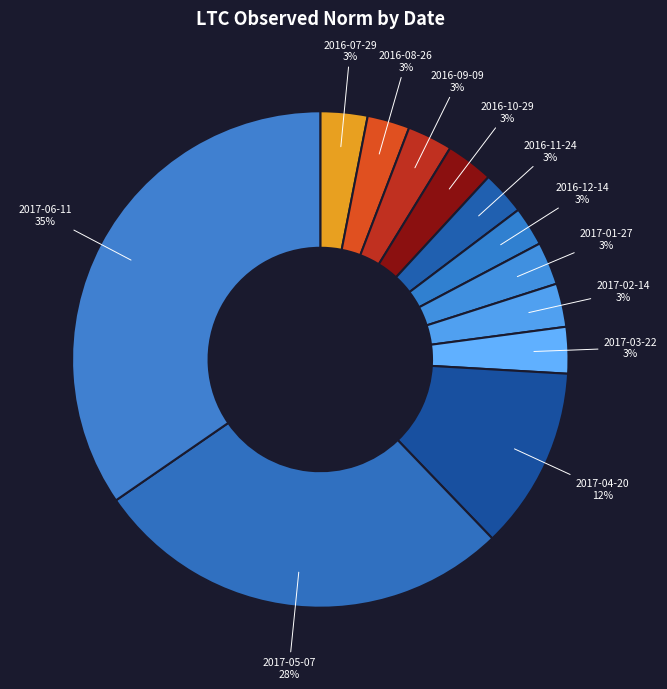

Does any single category account for the majority?

No